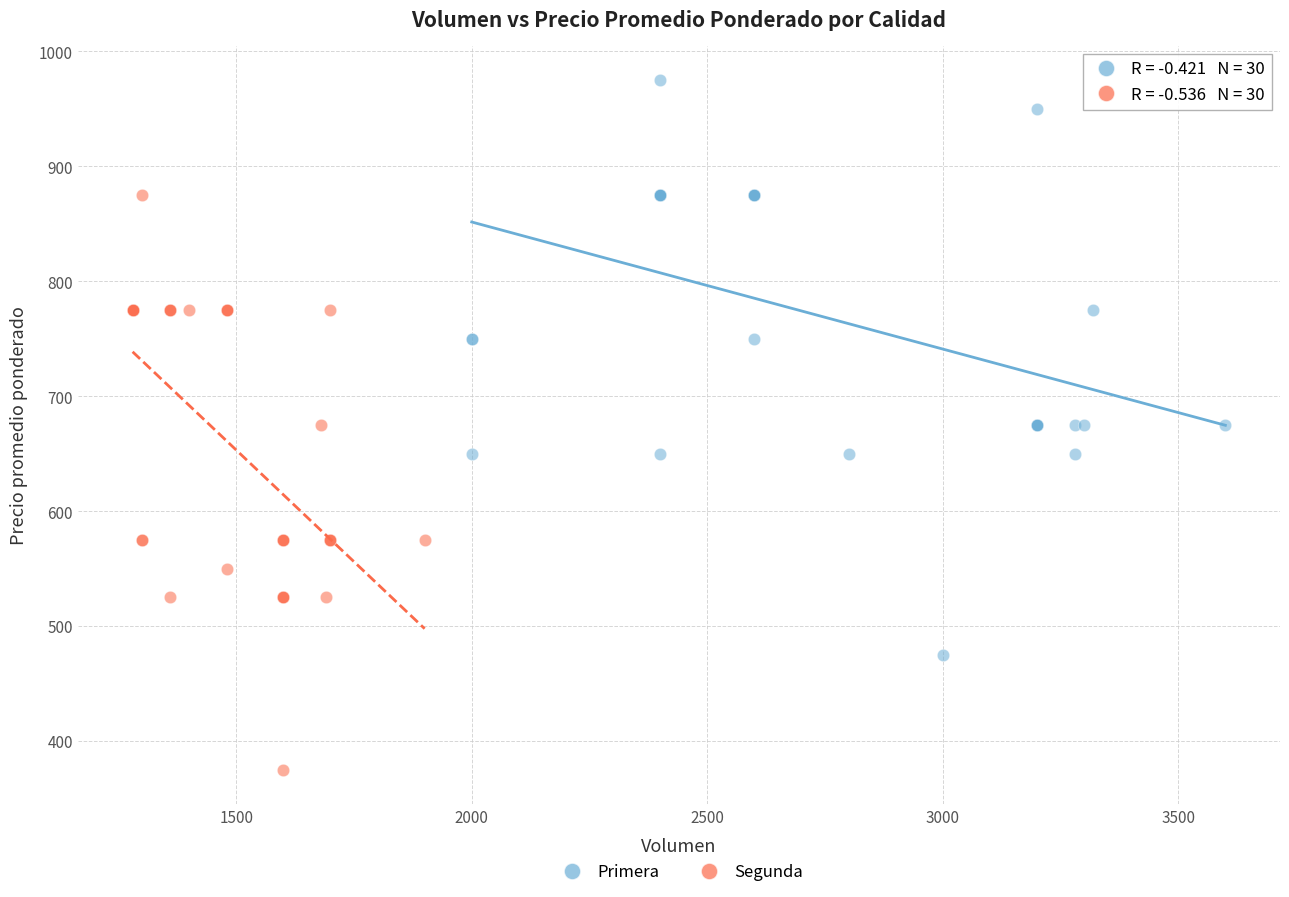

Which series contains the highest Y value?

Primera